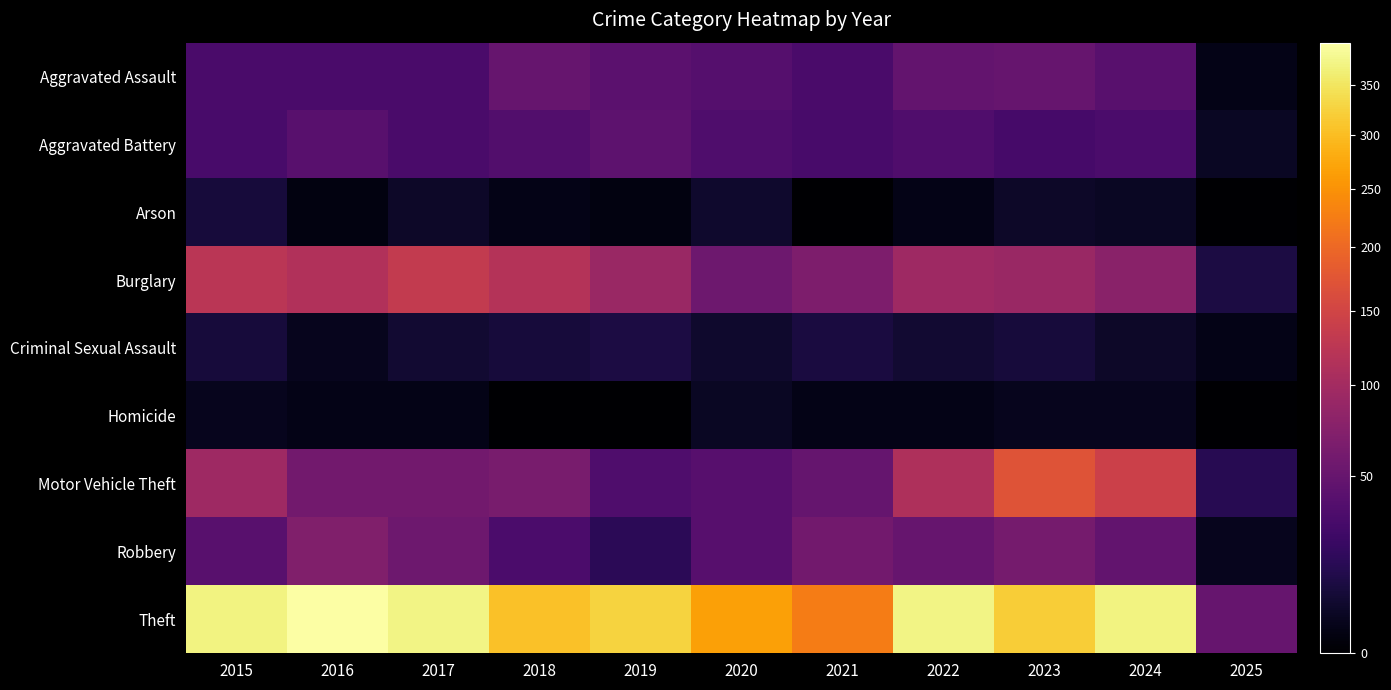

Between 2015 and 2018, which series saw the biggest shift?

Theft